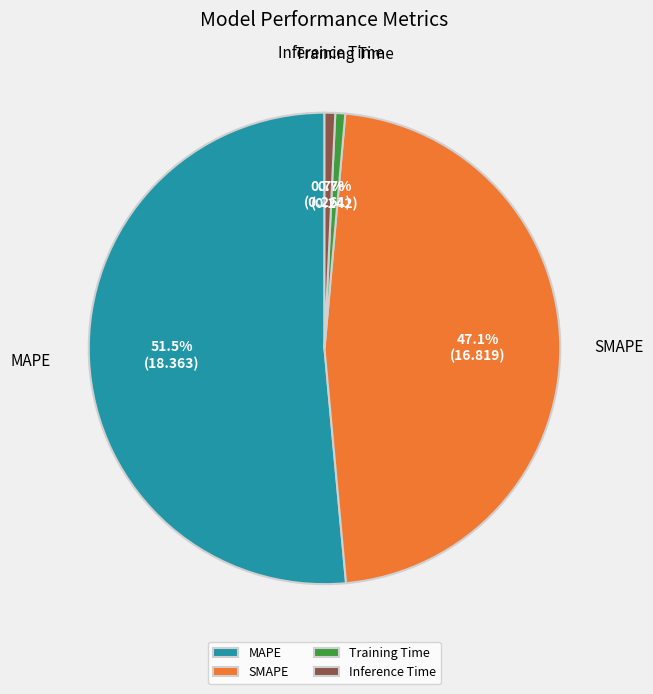

The Training Time slice represents 1% of the pie. True or false?

True